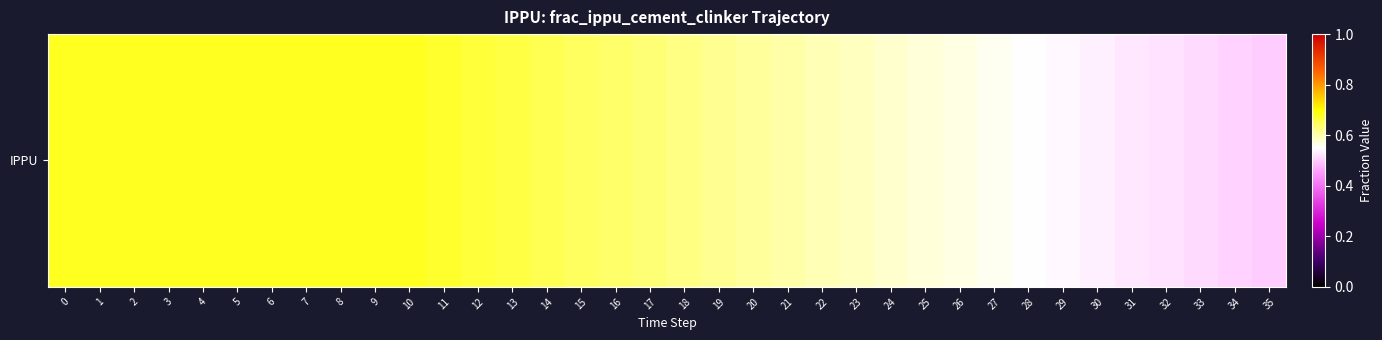

What is the average value?

0.6